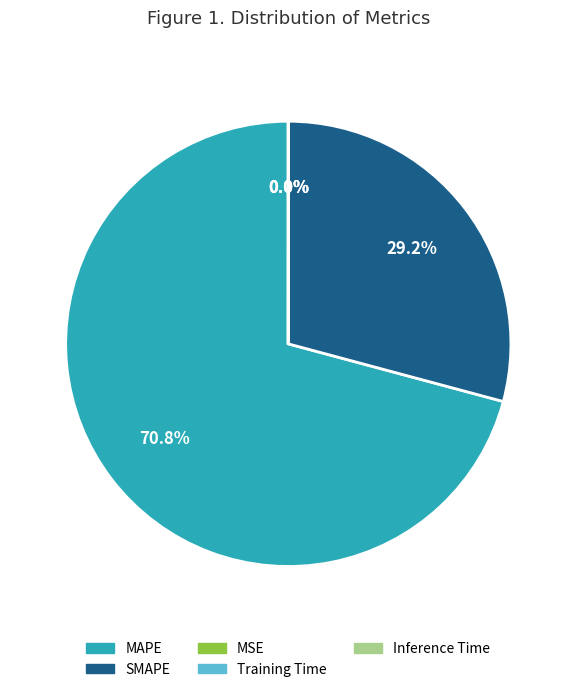

What portion of the pie excludes MAPE?

29.2%